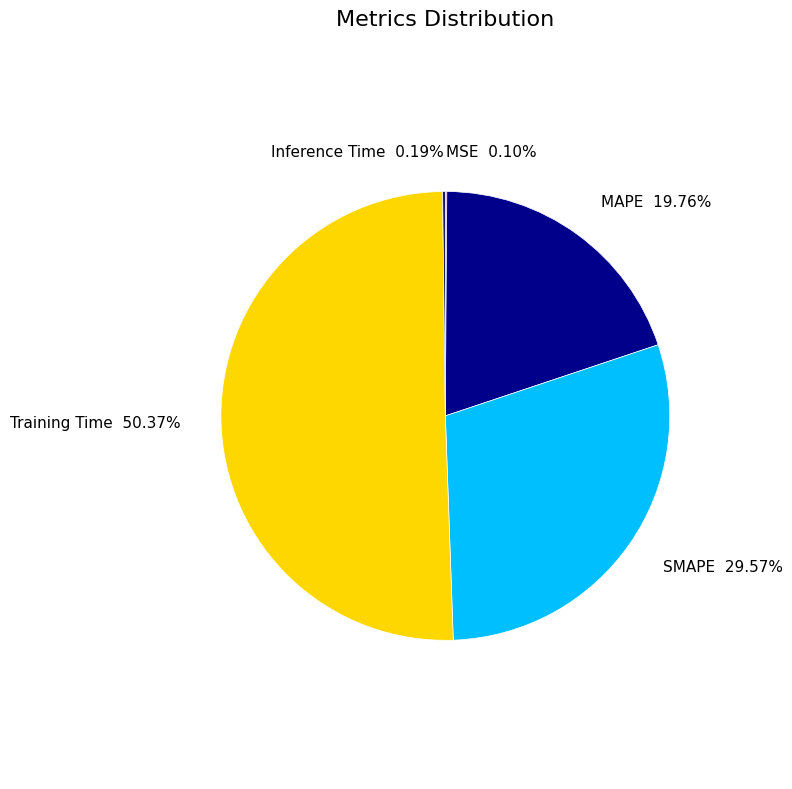

Combined, what portion of the pie is SMAPE and Training Time?

79.9%